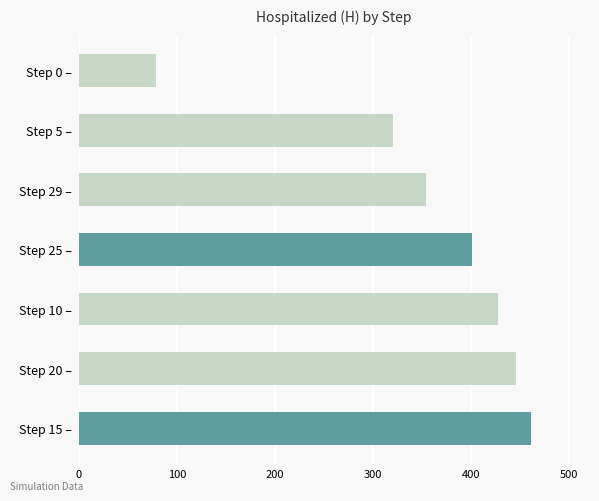

How many values are below 400?

3